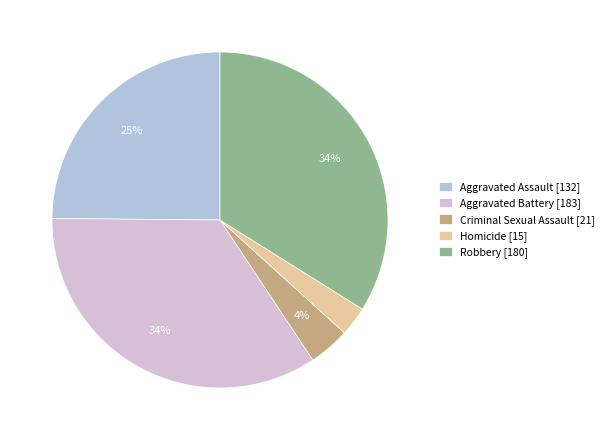

Does Aggravated Assault account for over 50% of the chart?

No